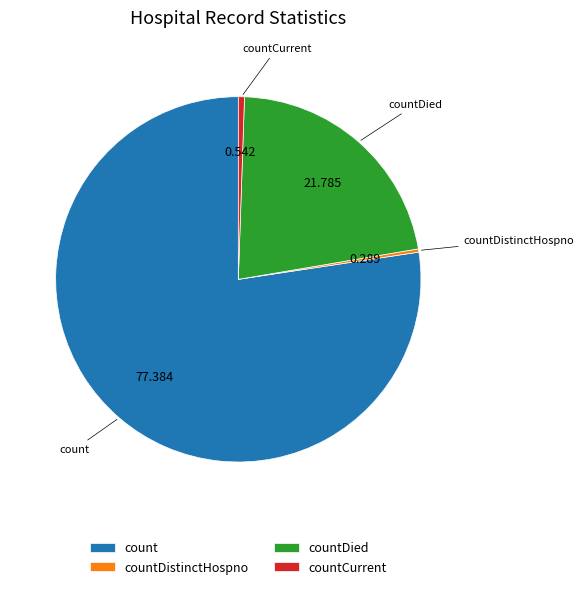

Which category has the biggest portion of the pie?

count